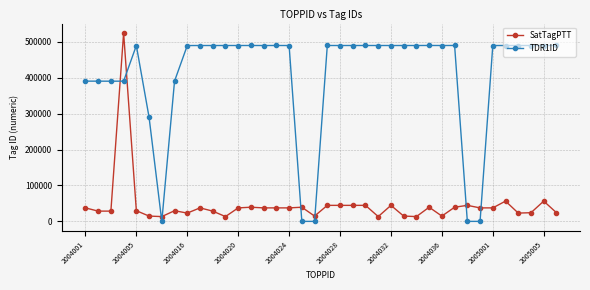

Count the number of categories in the chart.

38